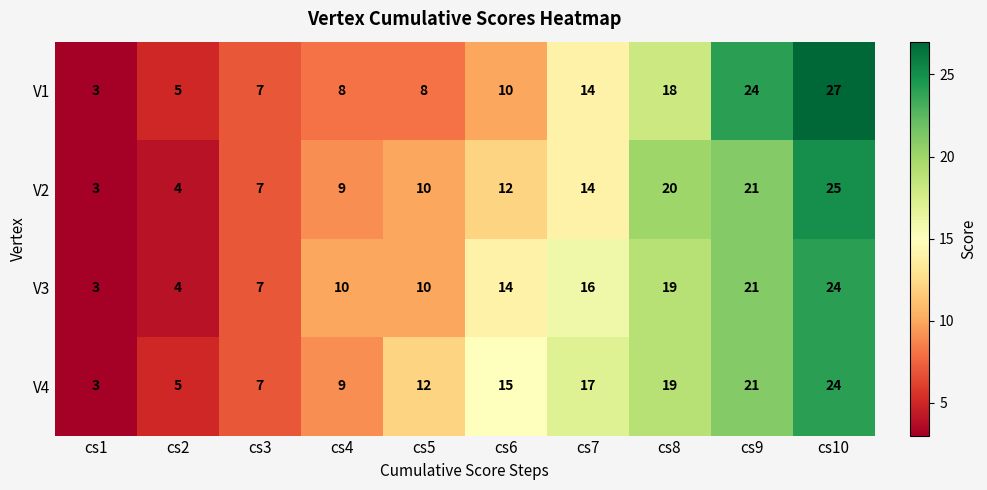

Rank the series at cs6 from lowest to highest value.

V1, V2, V3, V4